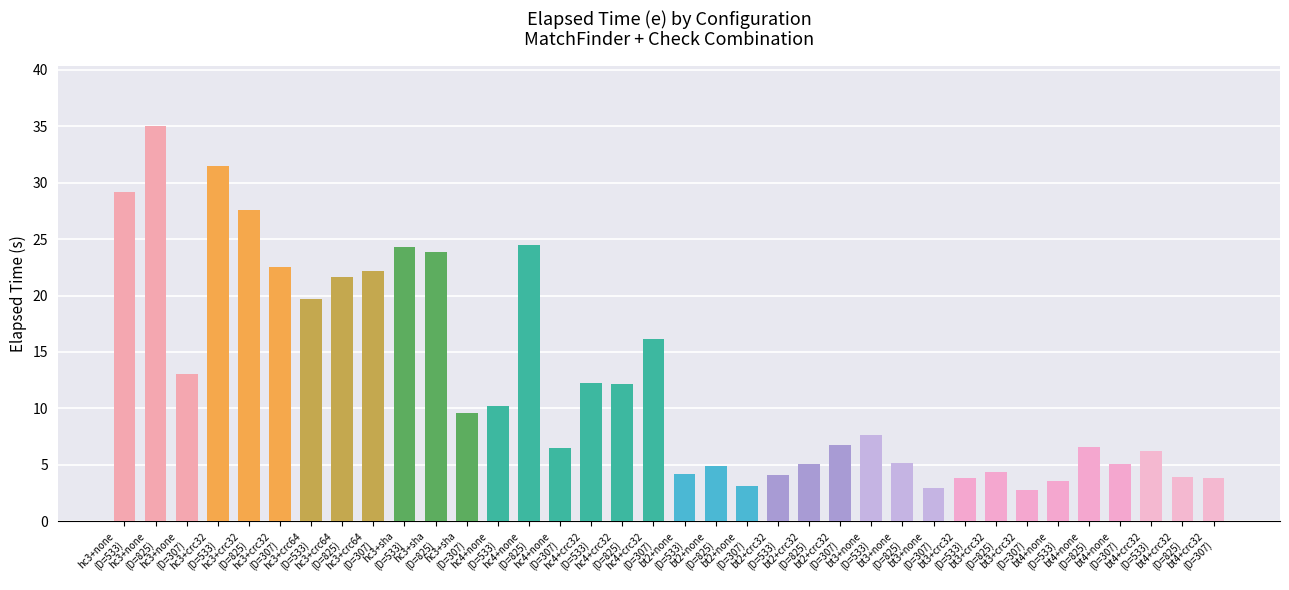

What is the difference between the maximum and second lowest values?

32.1